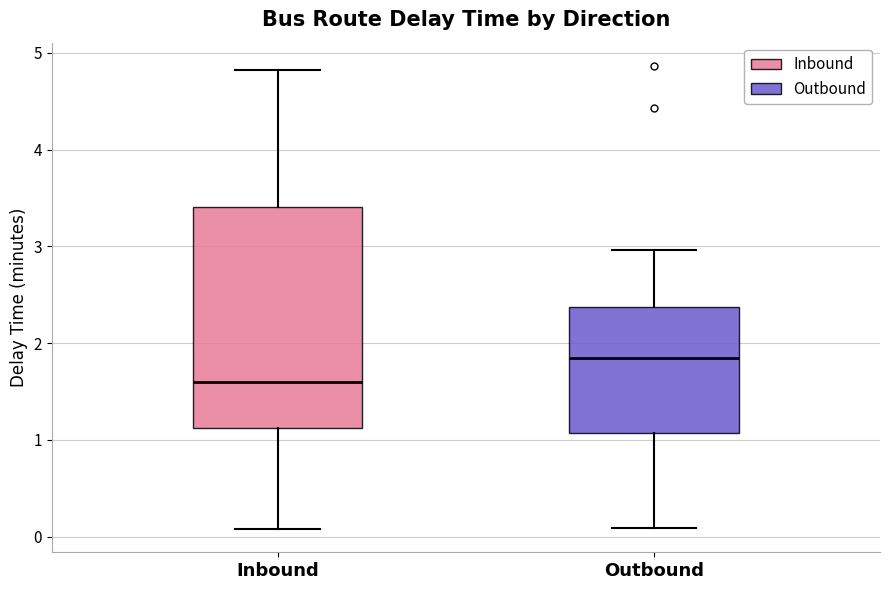

Where does the median line of the box for Outbound sit on the y-axis? The values are not printed on the chart, so give them approximately, as read against the axis.

1.8